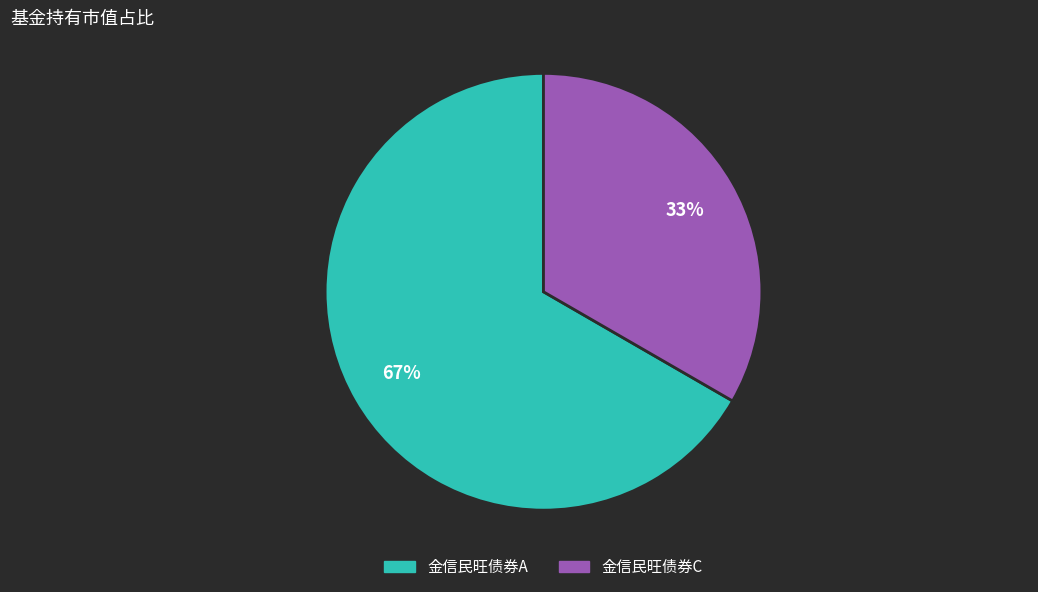

Which has a higher value, 金信民旺债券C or 金信民旺债券A?

金信民旺债券A